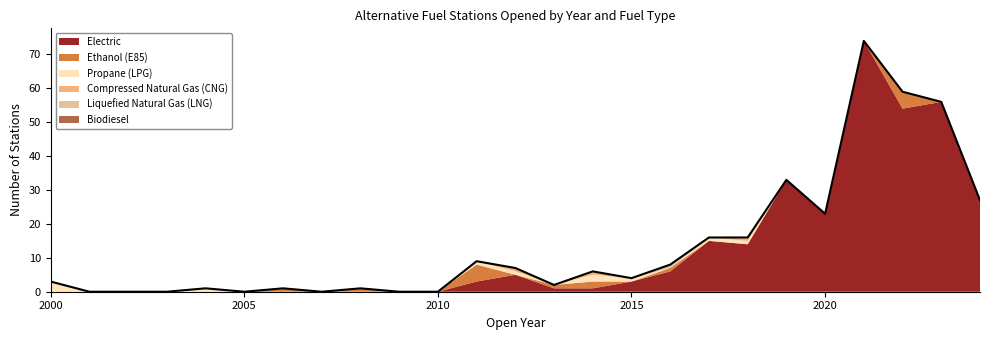

How many Ethanol (E85) values are between 0 and 1?

22